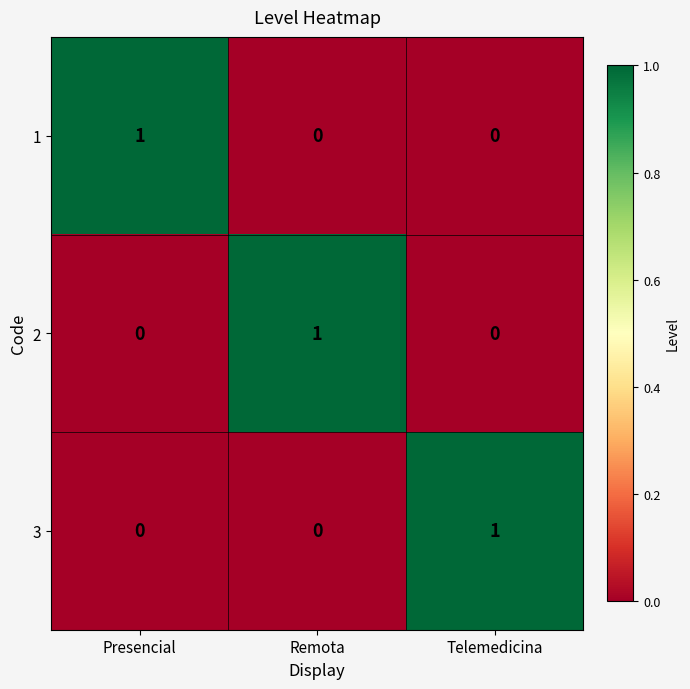

Count the 2 values in the range 0 to 1.

3